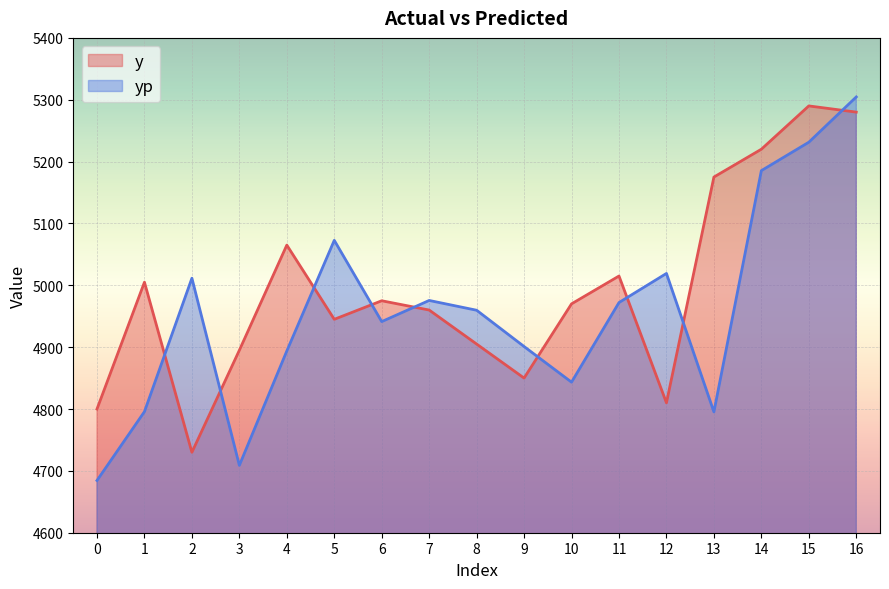

What is the smallest value displayed?

4684.5